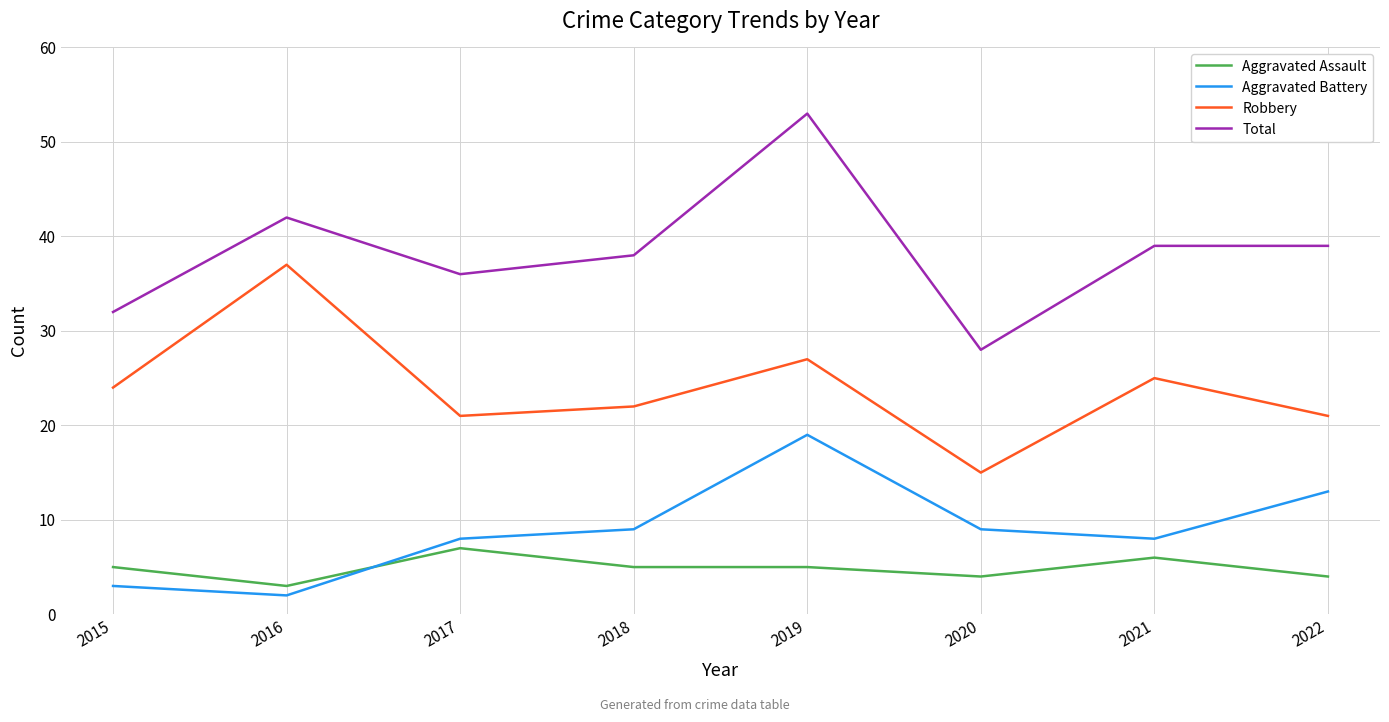

What is the difference between the highest and lowest values at 2016?

40